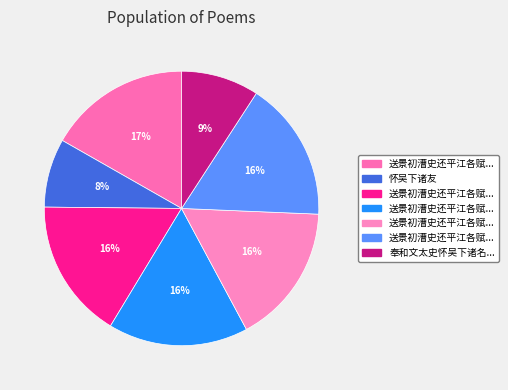

Count the number of slices in the pie.

7